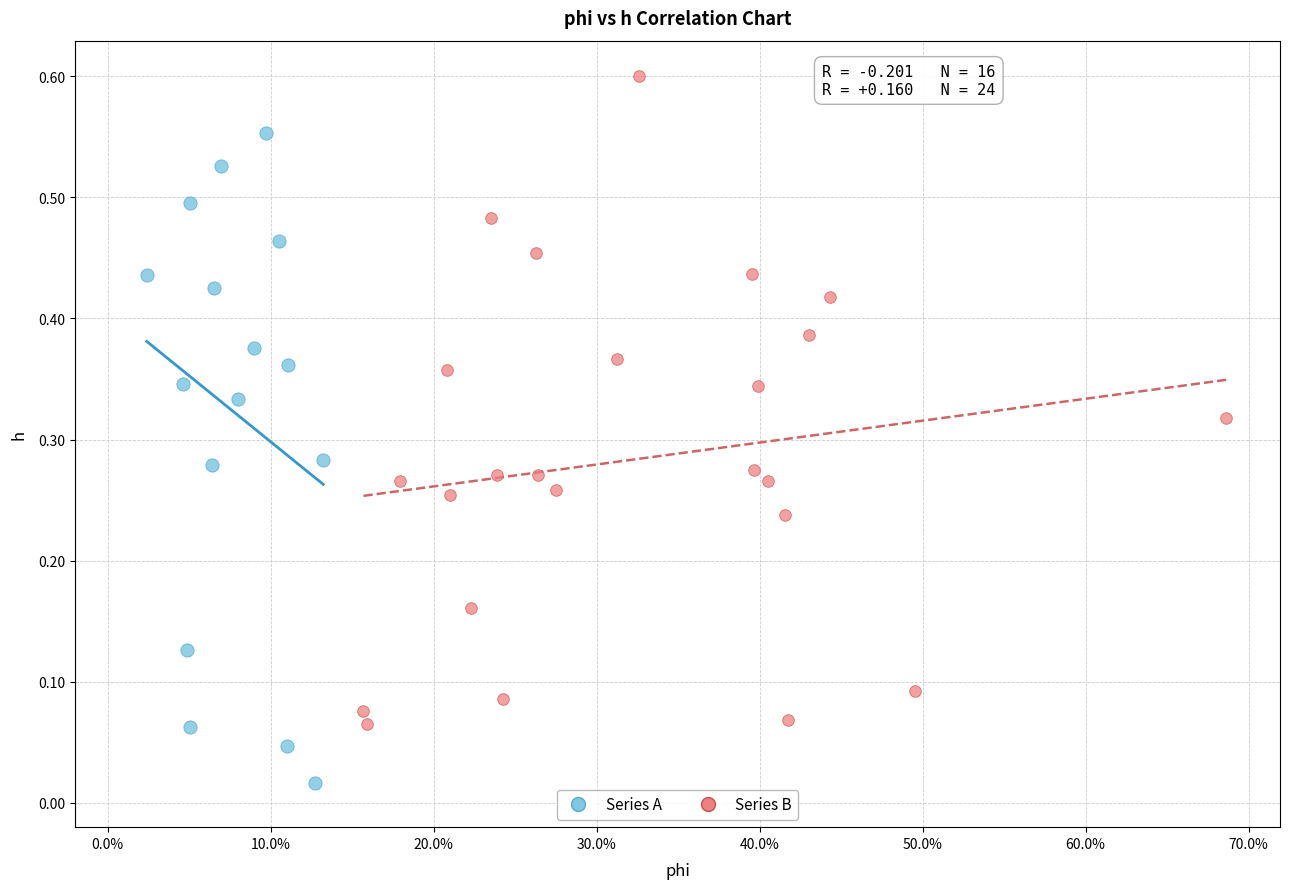

Which series reaches the minimum Y coordinate?

Series A